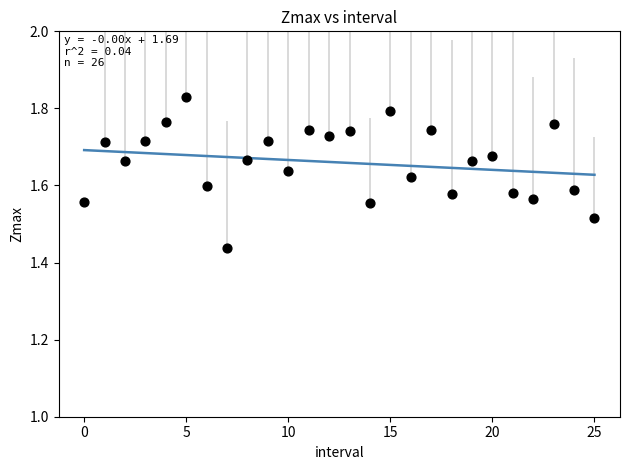

What is the range of Y values (max minus min)?

0.4